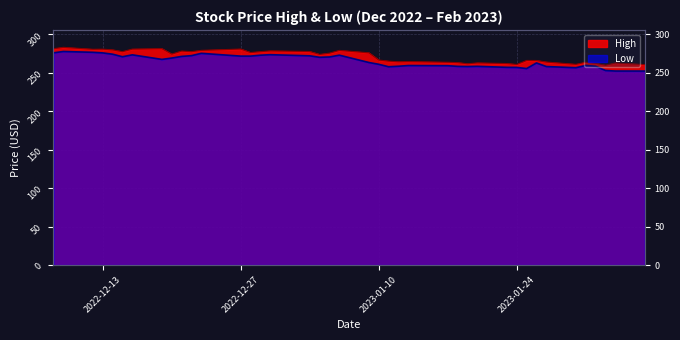

What is the value of the Low point at the 2nd from the left?

277.7